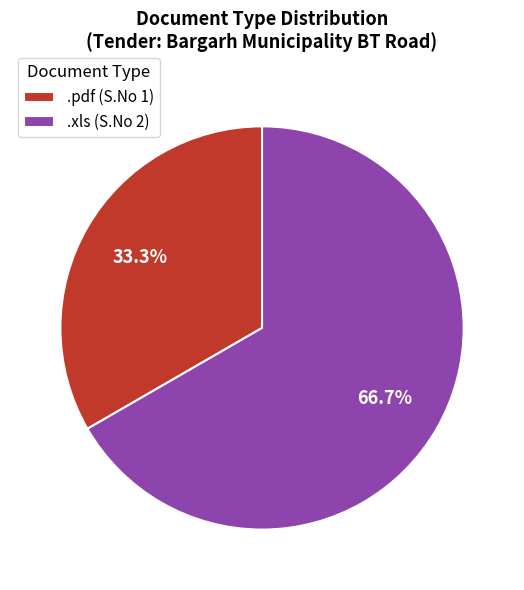

What is the smallest slice in the pie chart?

.pdf